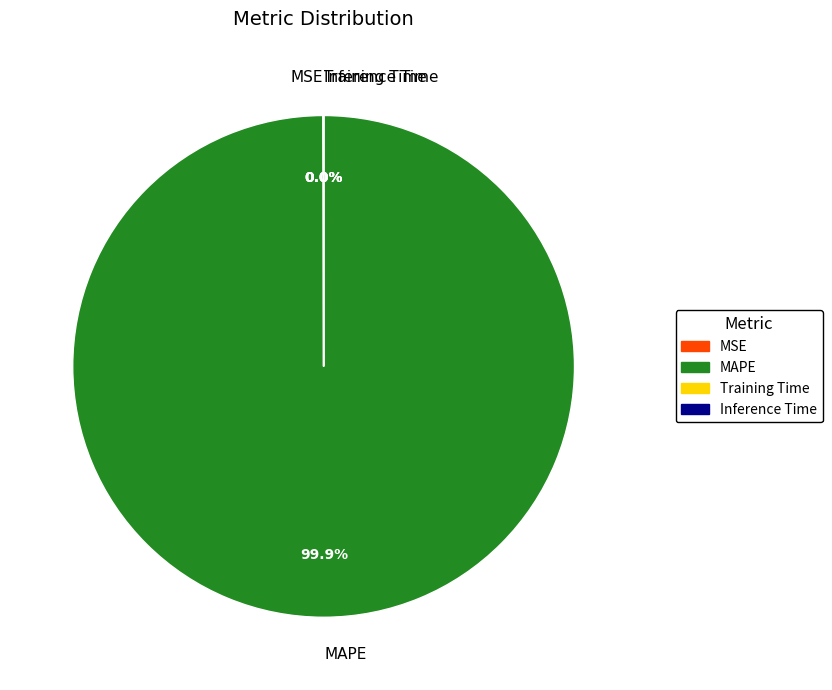

Which slice represents more than half of the pie?

MAPE